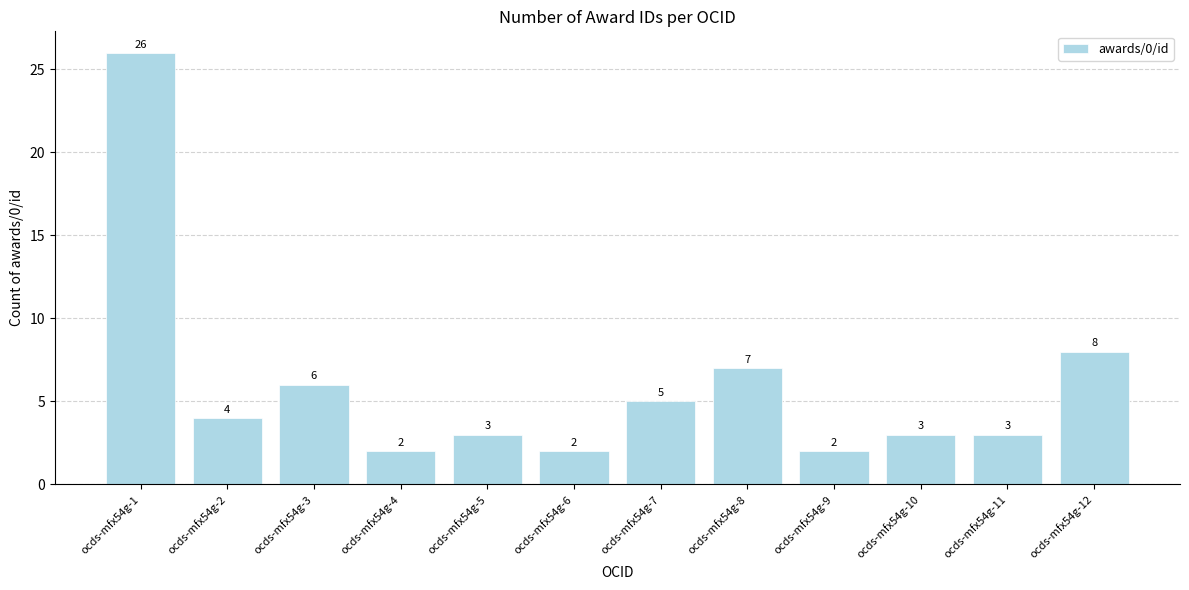

What is the difference between the maximum and minimum values?

24